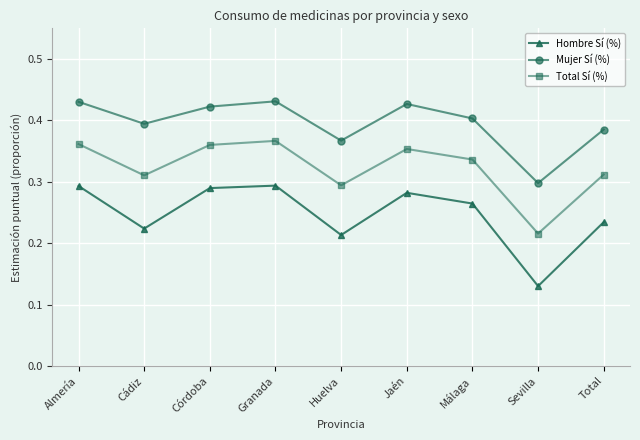

Where is the first local minimum for Mujer Sí (%)?

Cádiz